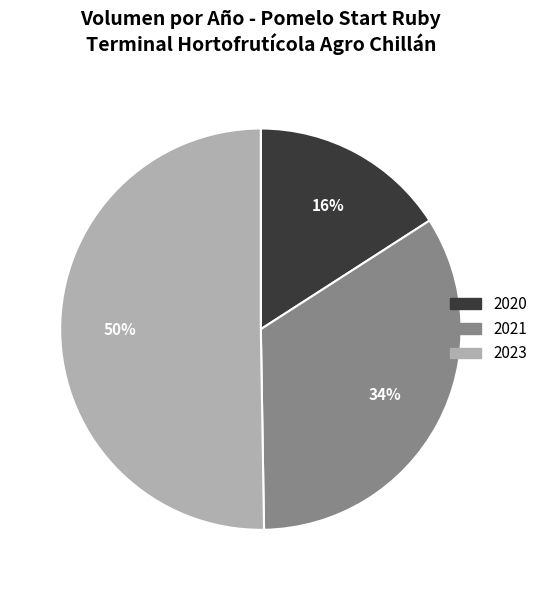

To the nearest percent, what is the difference between the largest and smallest slice percentages?

34%